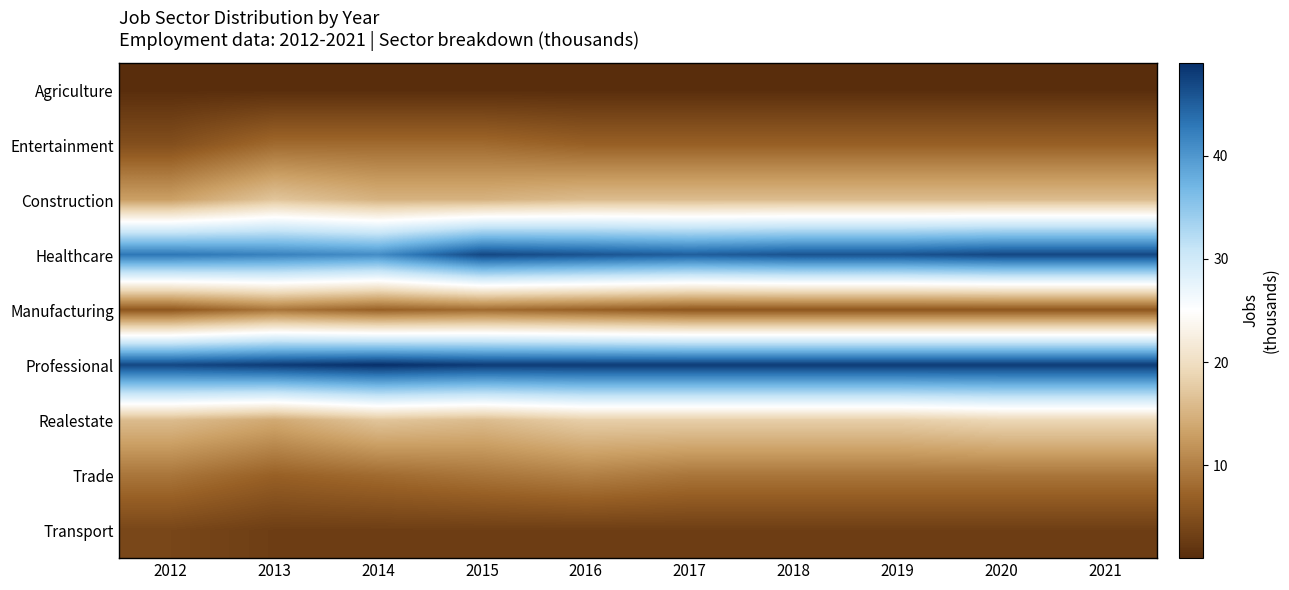

At how many categories does at least one series exceed 35?

10